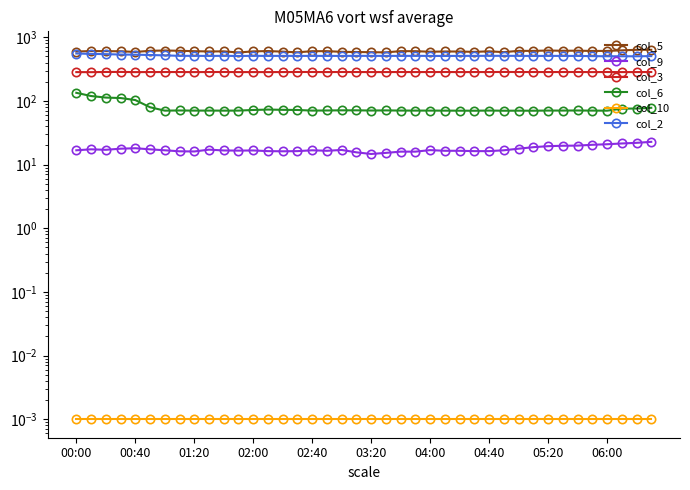

At which category is the sum across all series the highest?

00:00